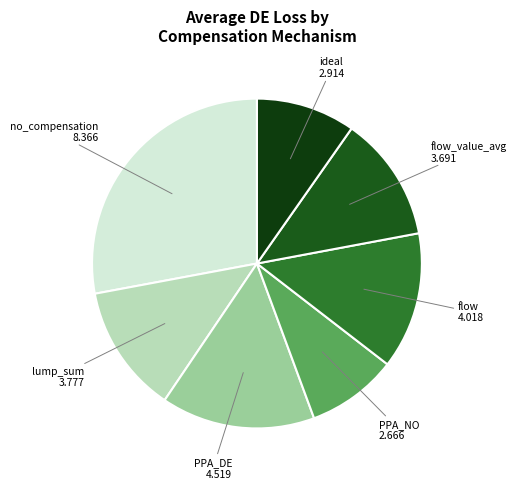

Is it true that PPA_NO is 18% of the pie?

False